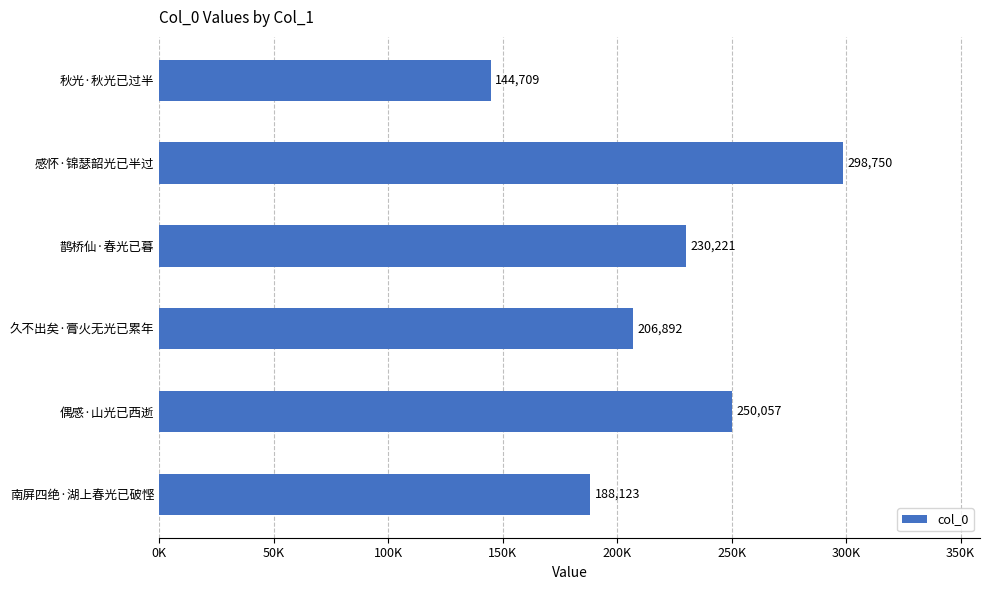

Does the chart contain any negative values?

No